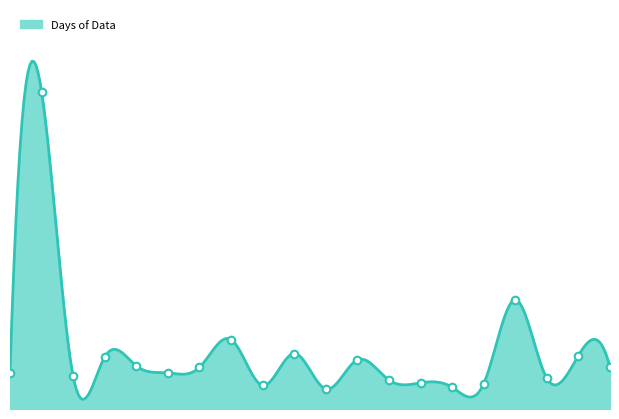

What is the change in value from 27 to 94?

-50.8